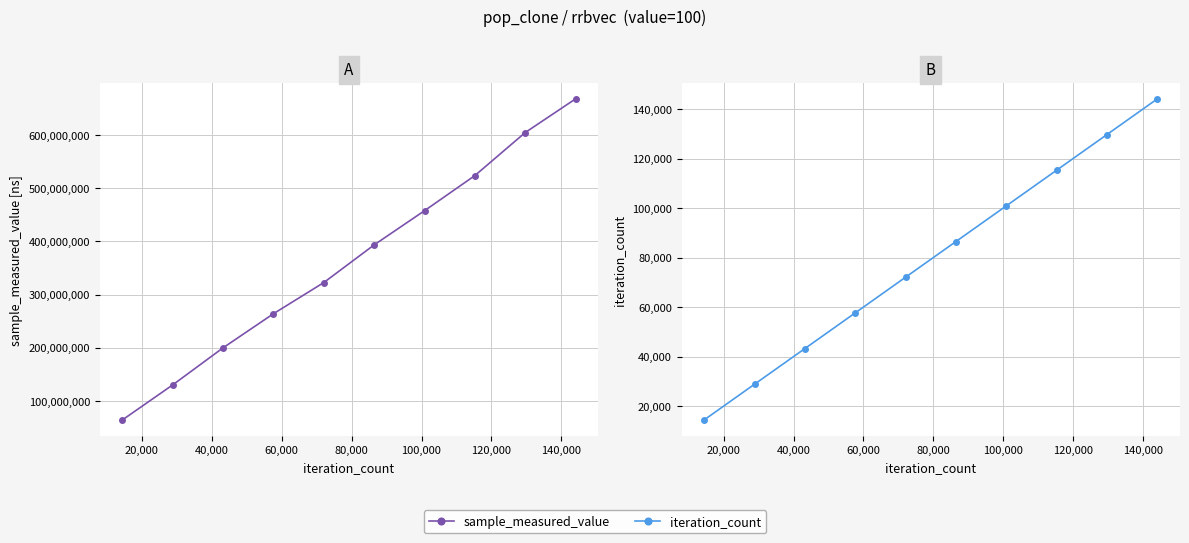

Which series has the largest range (max minus min)?

sample_measured_value